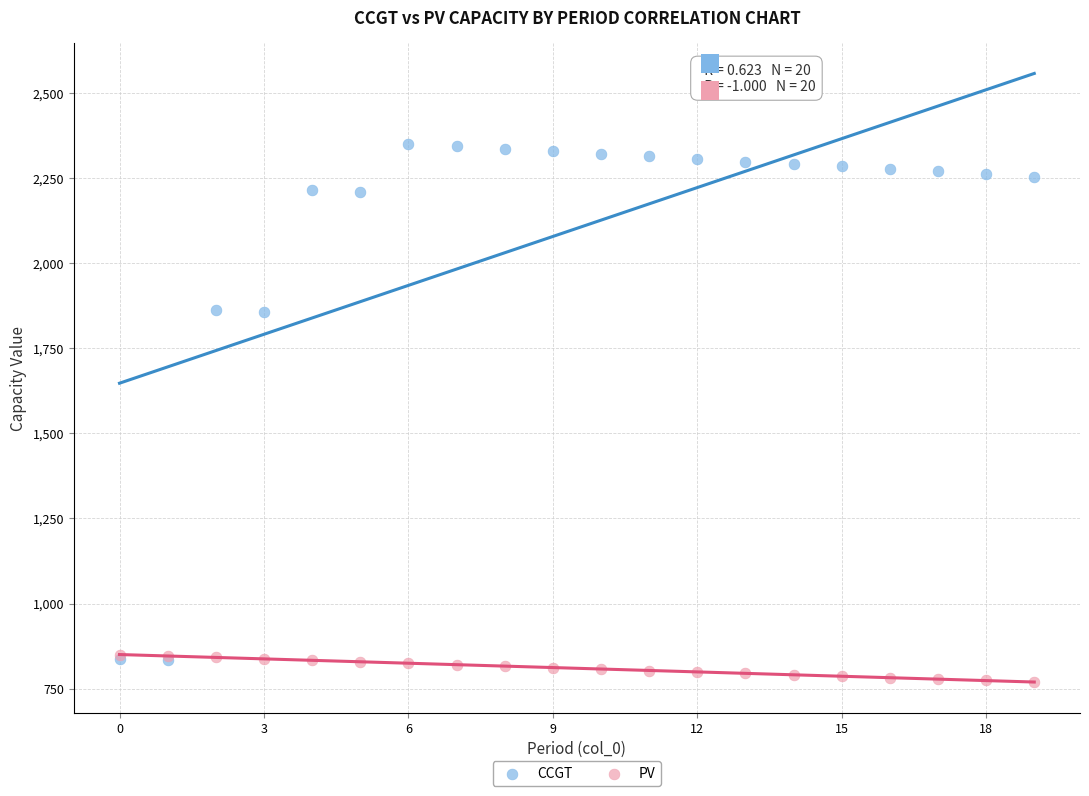

What are all the series names shown in the legend?

CCGT, PV